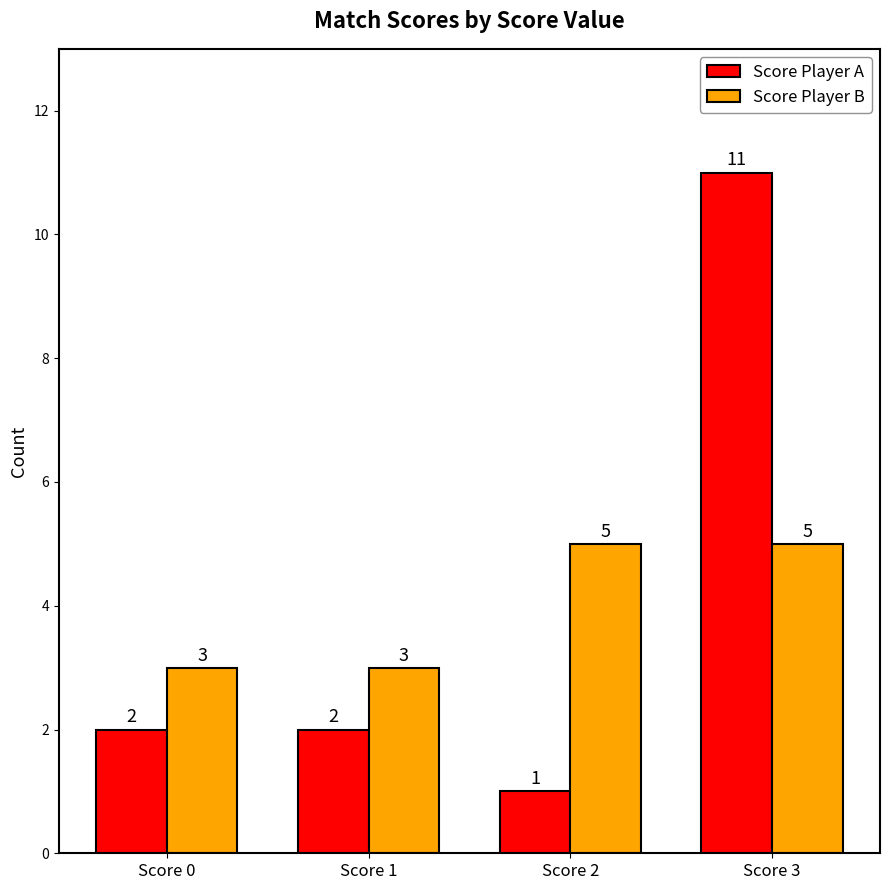

The Score Player B series shows 1 at Score 1. True or false?

False